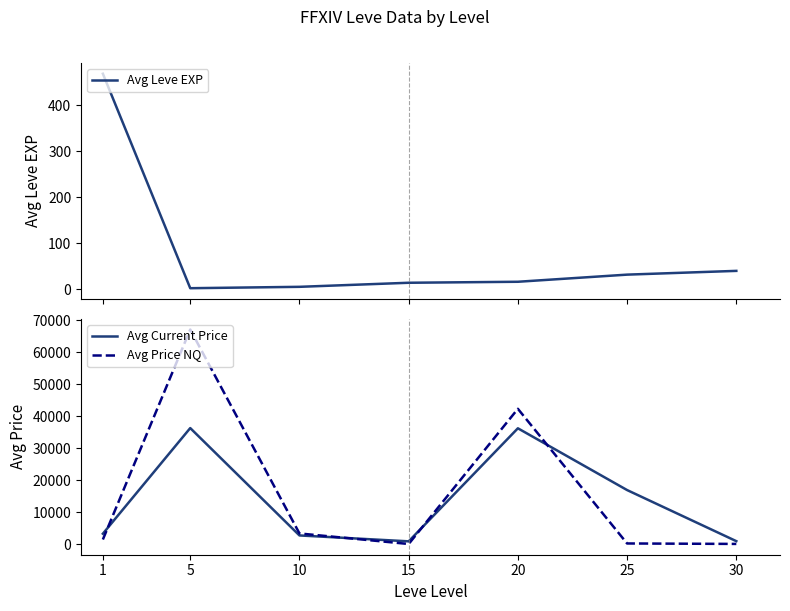

What is the difference between the highest and lowest values at 5?

67146.1